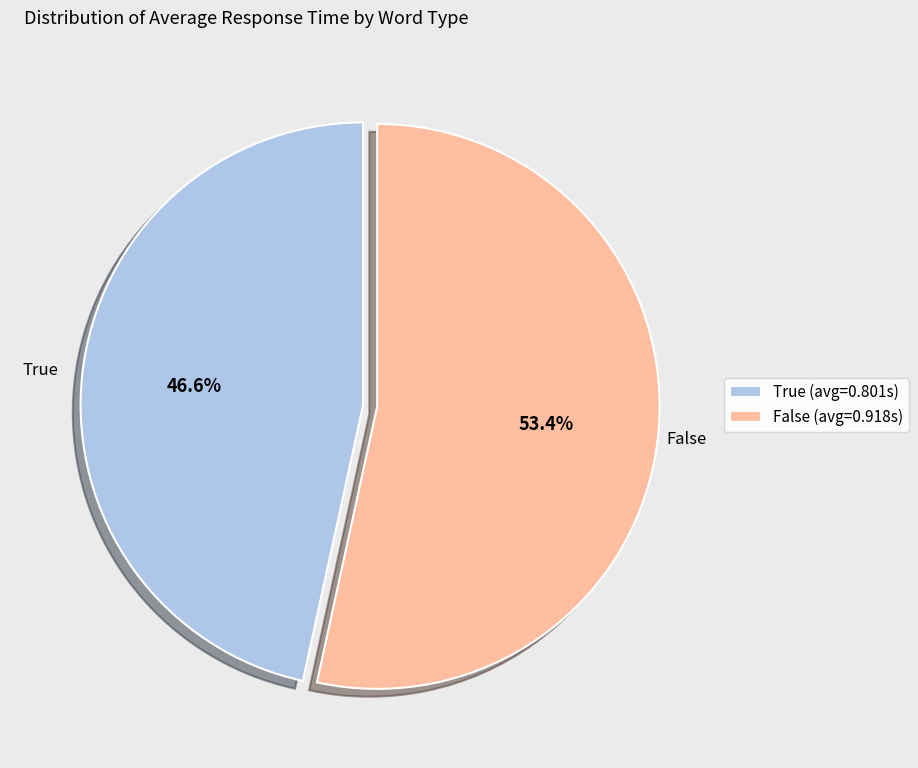

What percentage is NOT represented by False?

46.6%